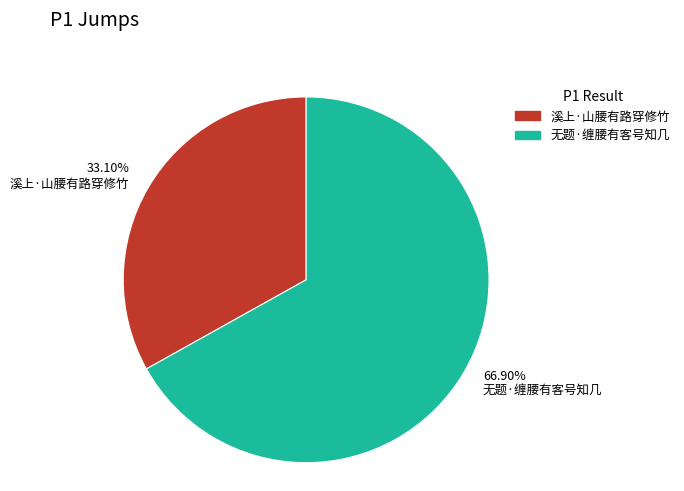

Which slice is the smallest?

溪上·山腰有路穿修竹